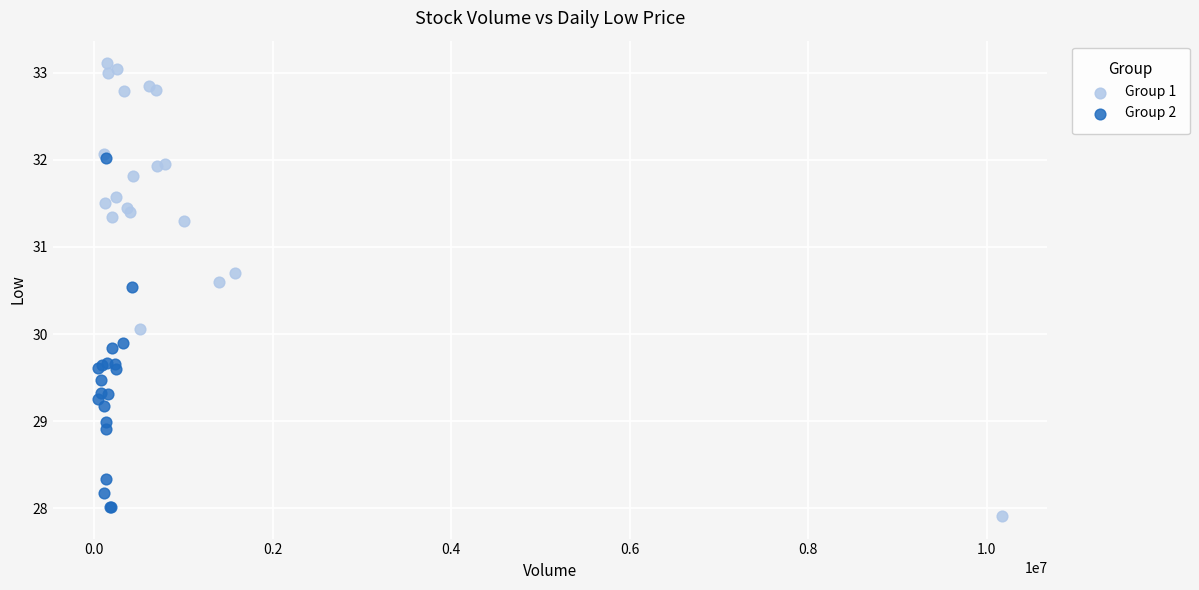

Which series reaches the minimum Y coordinate?

Group 1